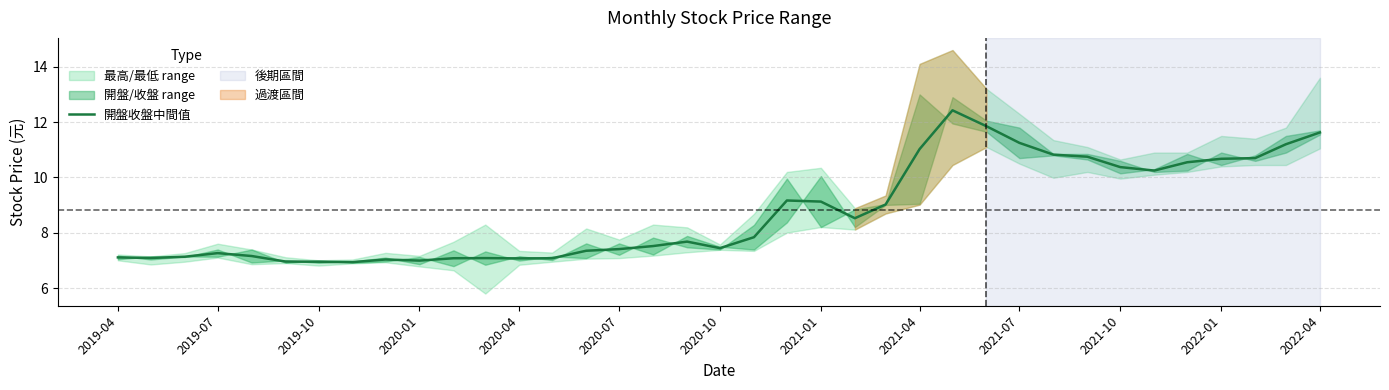

What is the minimum value for 開盤收盤中間值?

6.9